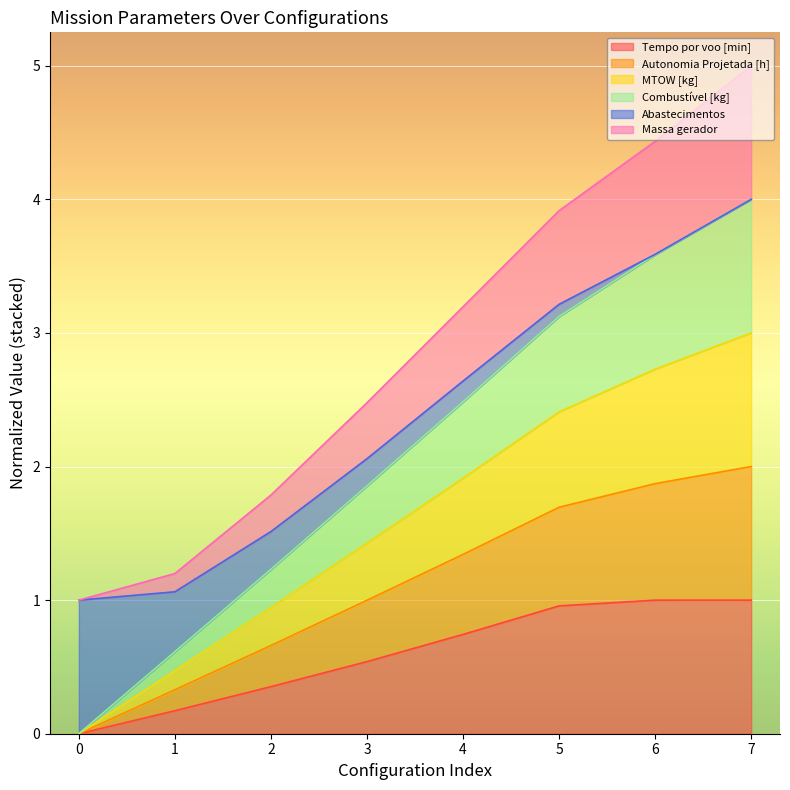

The MTOW [kg] series shows 0.5 at 1. True or false?

True